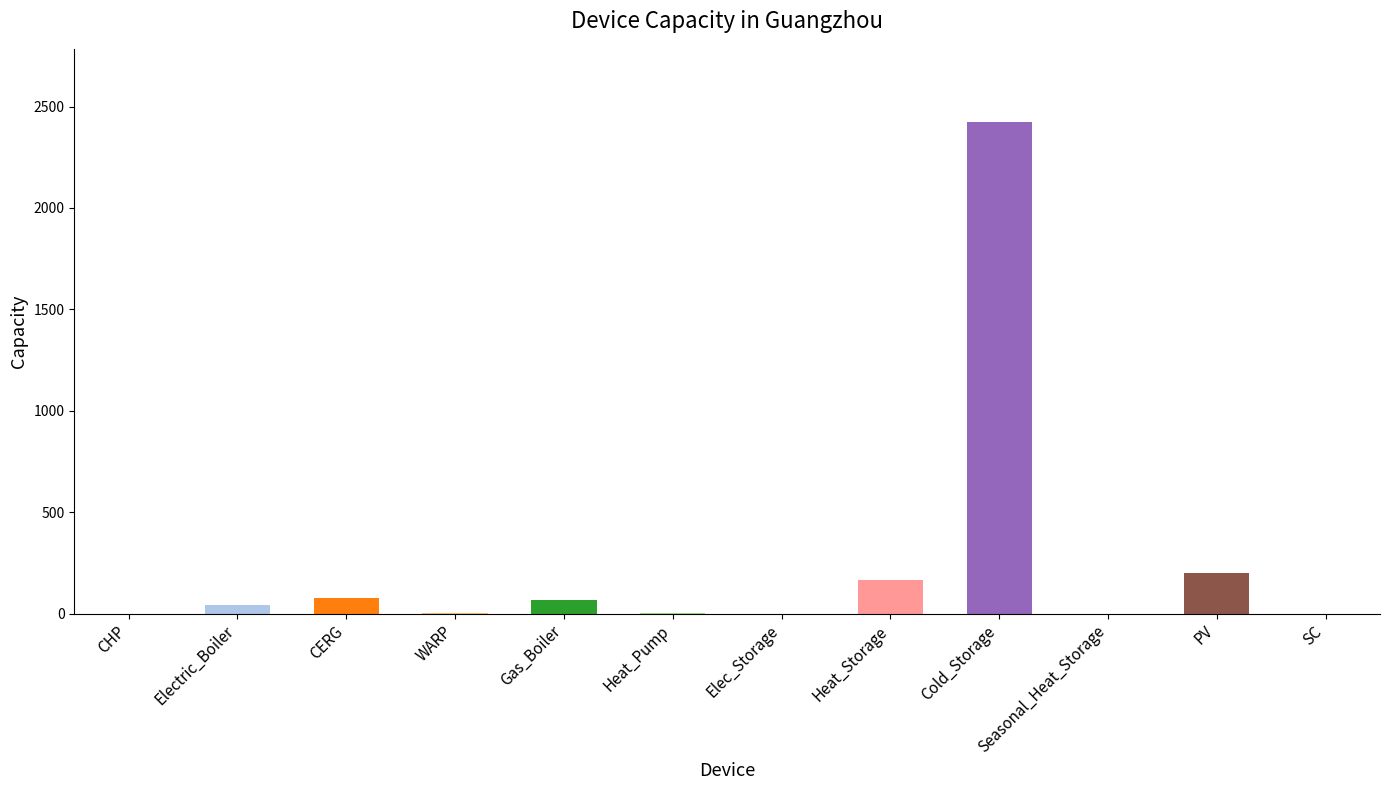

Between Gas_Boiler and Heat_Pump, which is larger?

Gas_Boiler